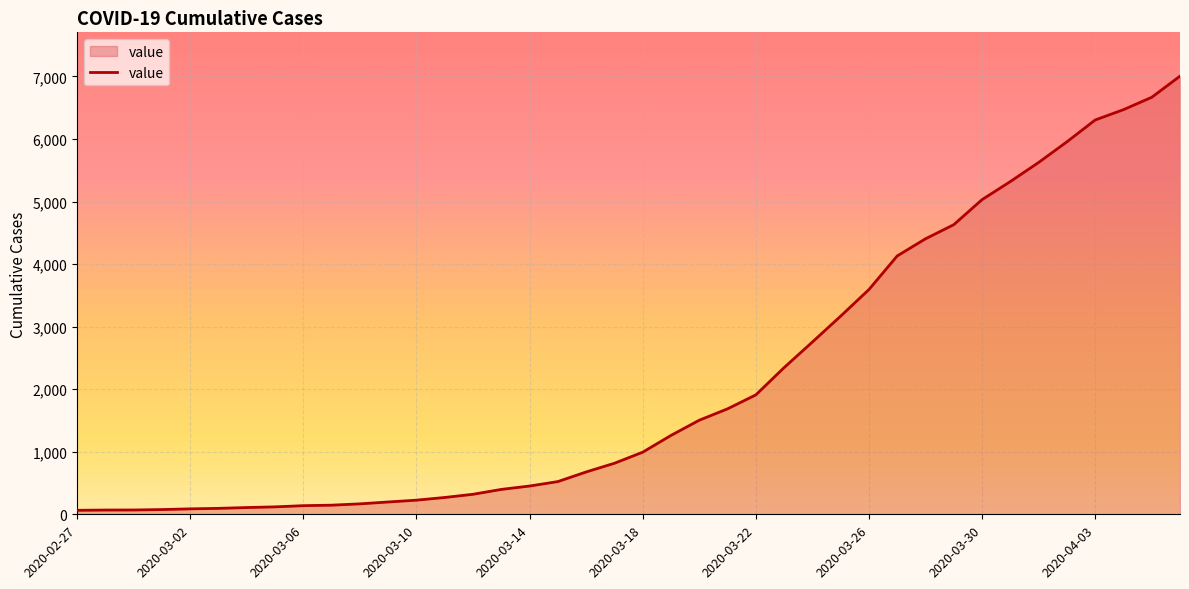

What is the greatest value displayed?

7004